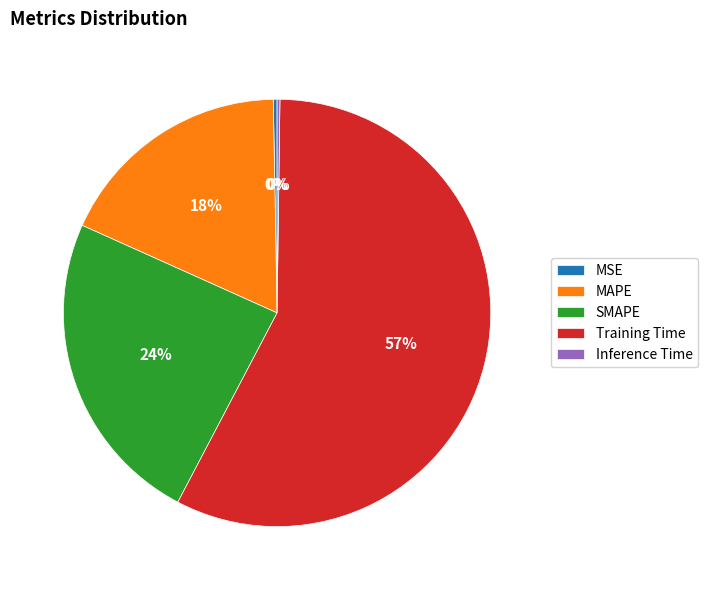

Is it true that MAPE is 11% of the pie?

False